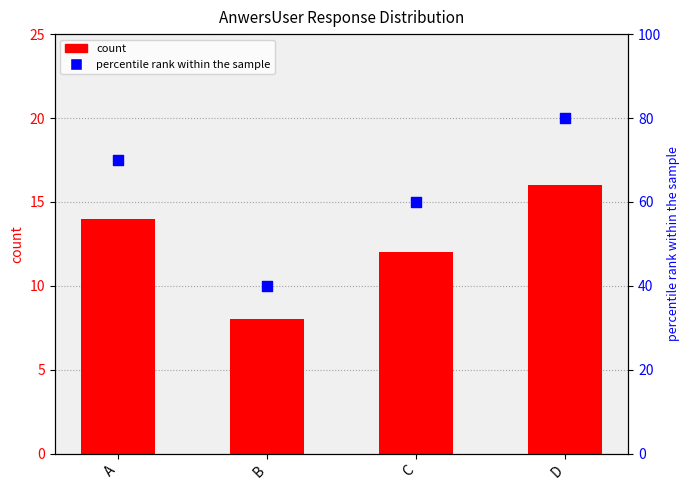

Which series contains the lowest Y value?

count